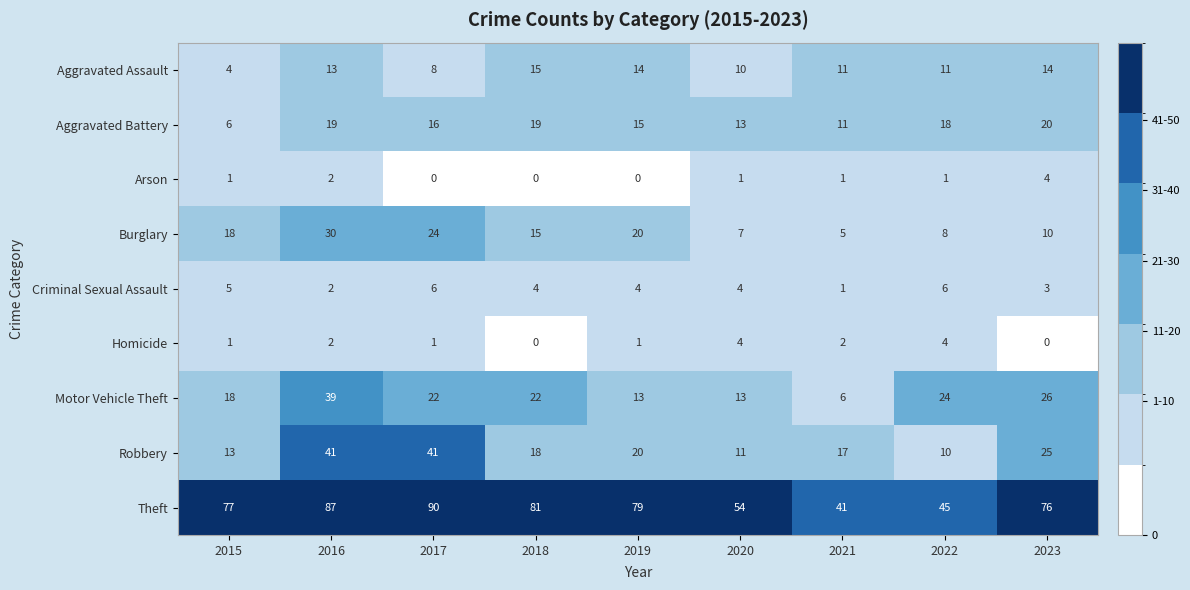

Which label corresponds to the largest value in the chart?

2017